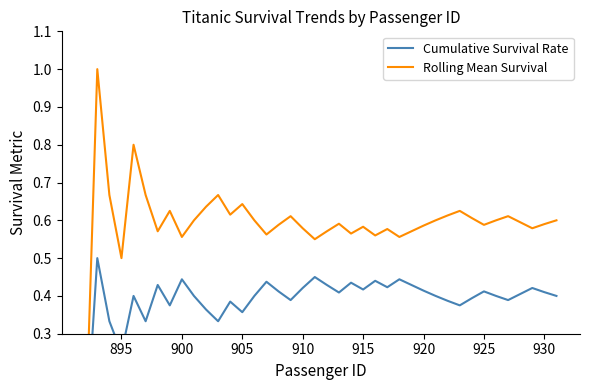

True or false: Cumulative Survival Rate and Rolling Mean Survival cross at least once.

False